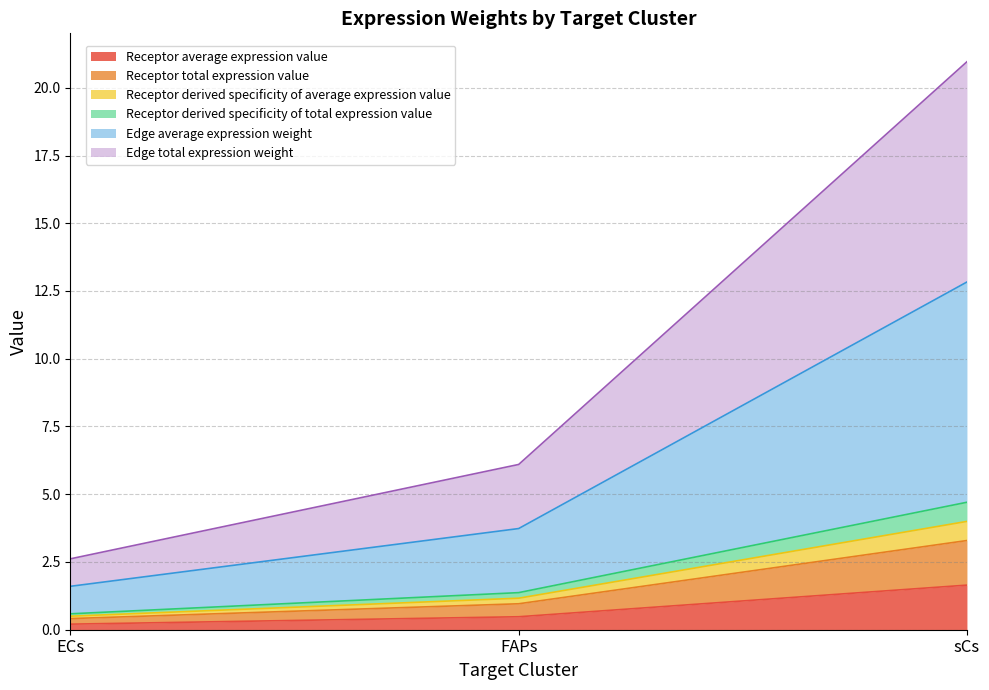

Does the chart display data point markers on the line(s)?

No